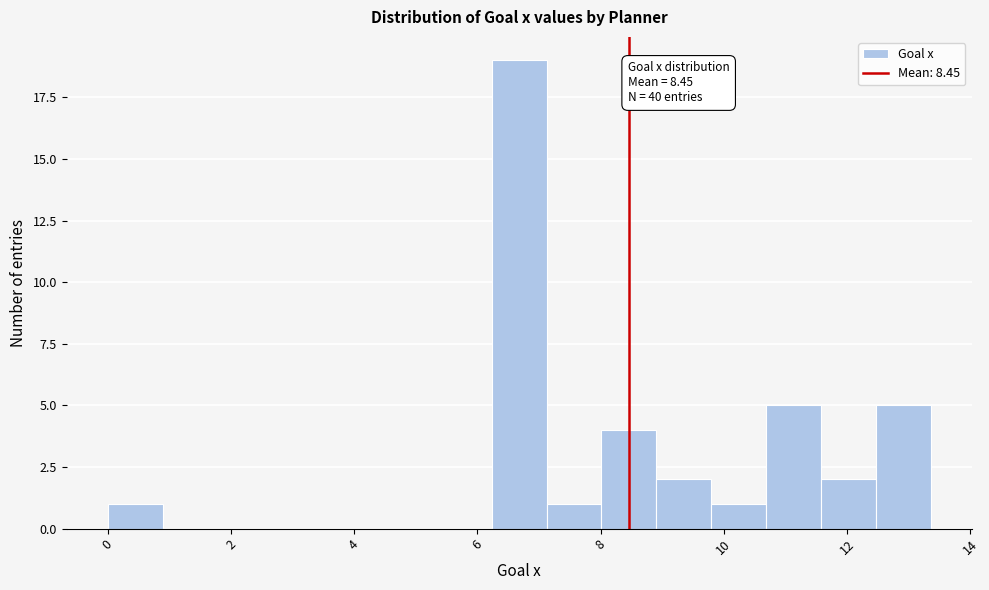

Over which range of the x-axis is the bar tallest?

6.2 to 7.2